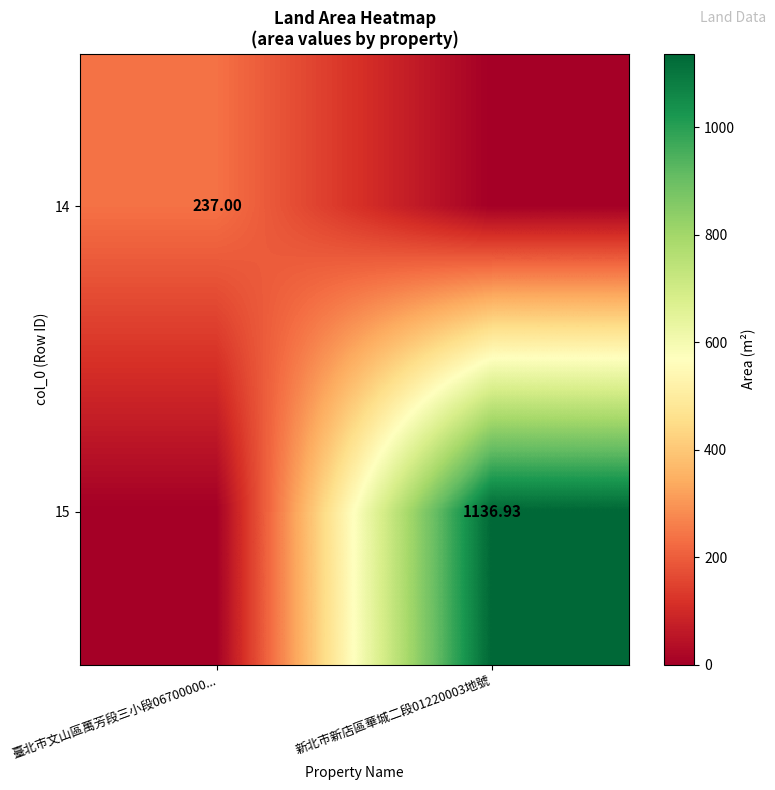

How many positive values does the 14 series have?

1